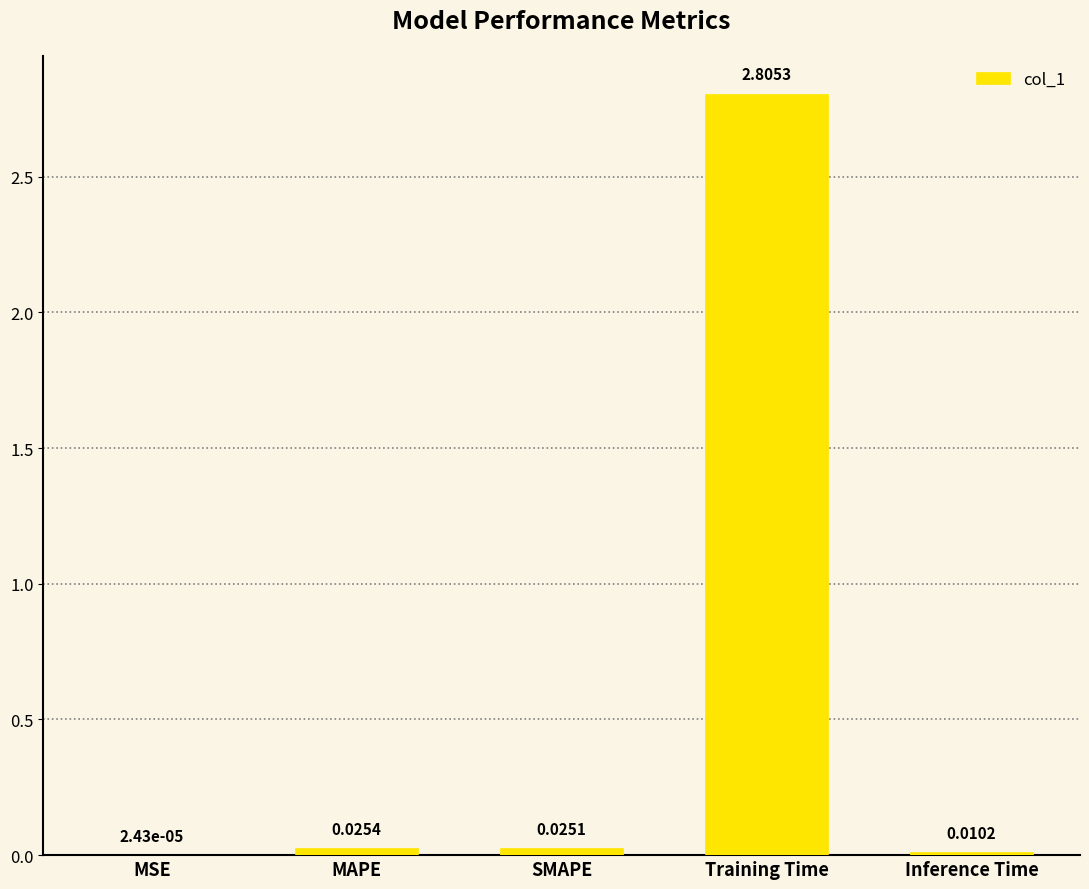

Where is the data nearest to the value 1?

MAPE